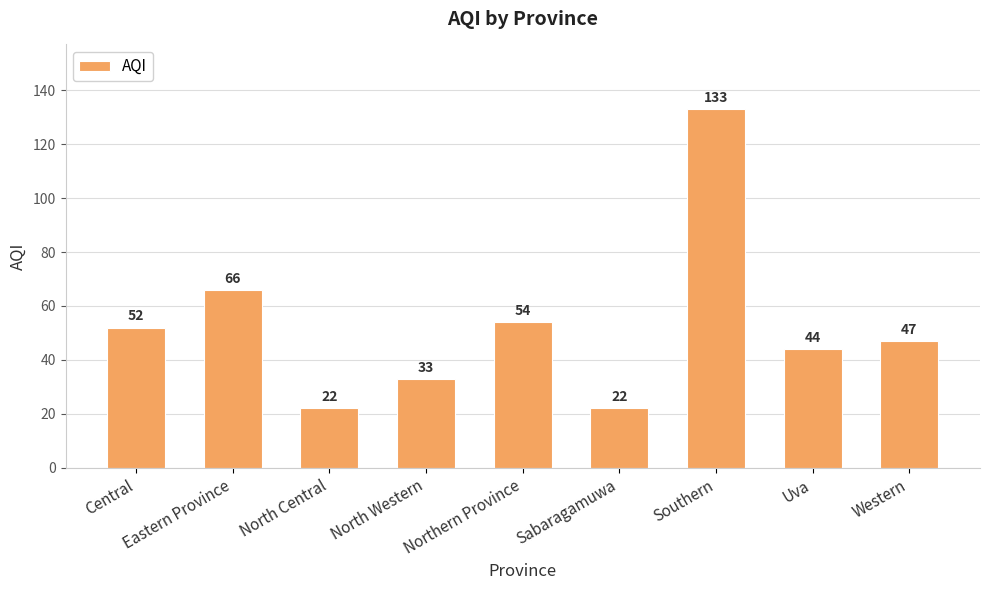

What is the greatest value displayed?

133